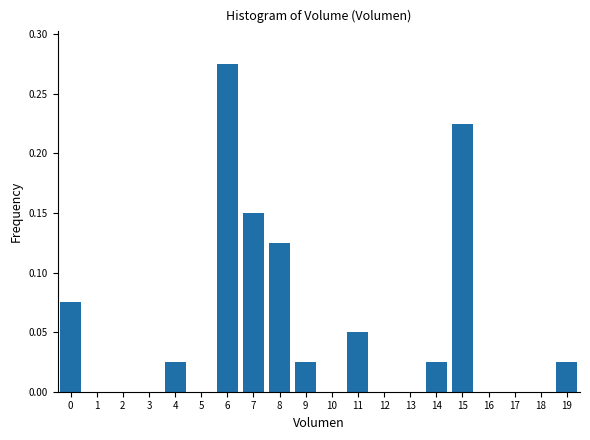

What is the sum of all values?

1.0